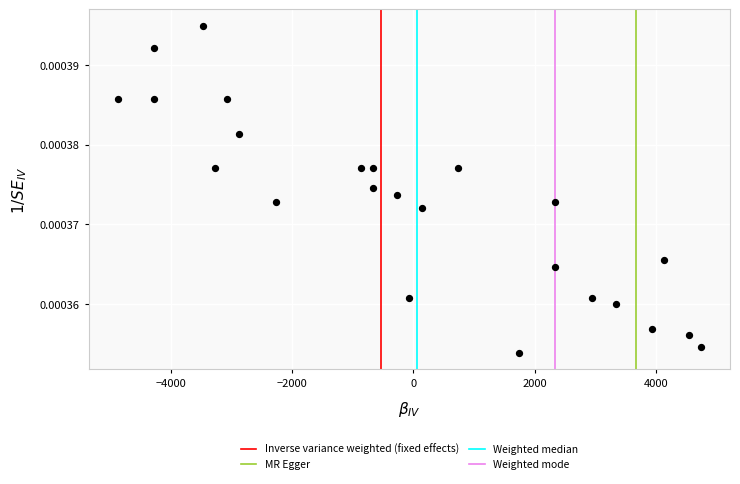

What is the range of X values (max minus min)?

9600.0